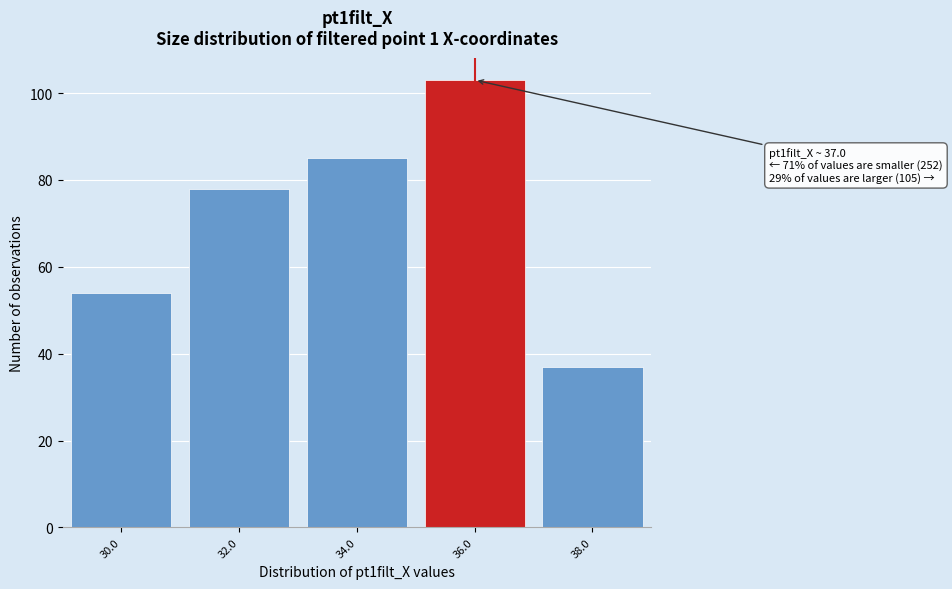

Reading right to left, transcribe all the data shown in this chart.

38.0=37	36.0=103	34.0=85	32.0=78	30.0=54